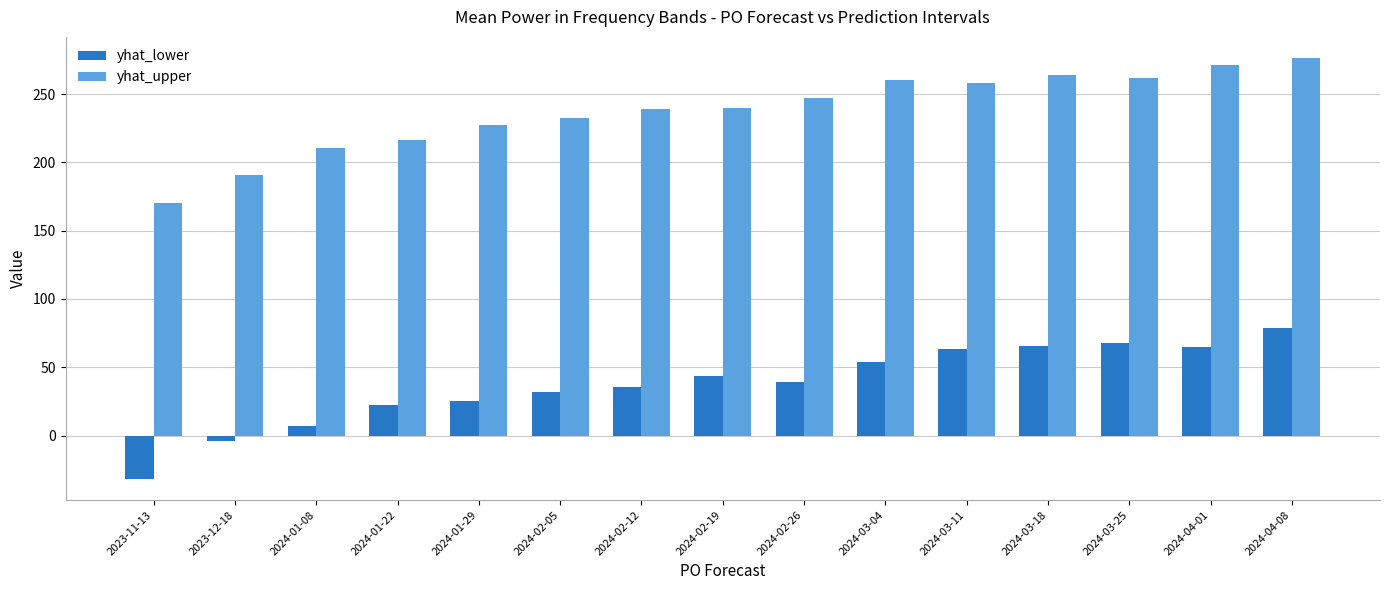

What is the maximum value for yhat_lower?

78.6